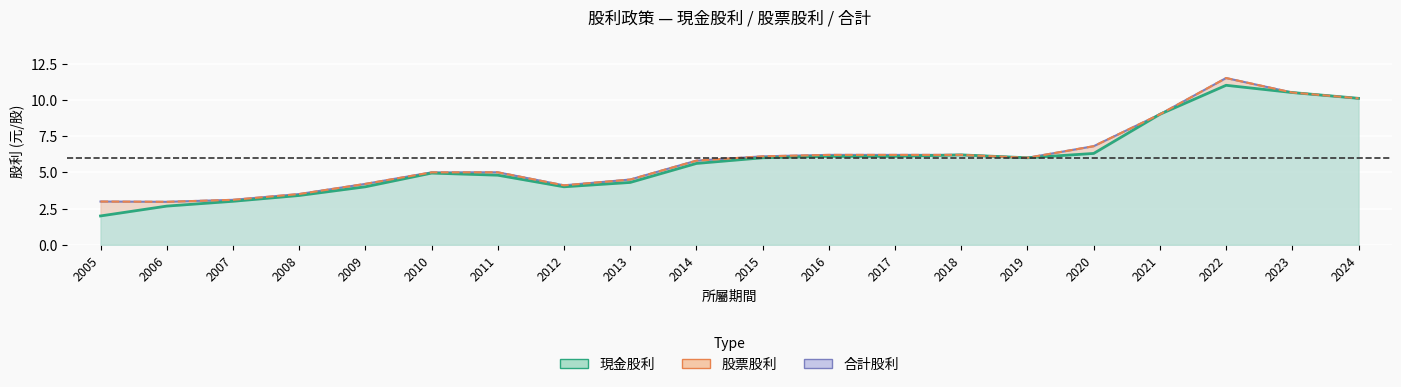

True or false: 現金股利 and 股票股利 intersect in this chart.

False